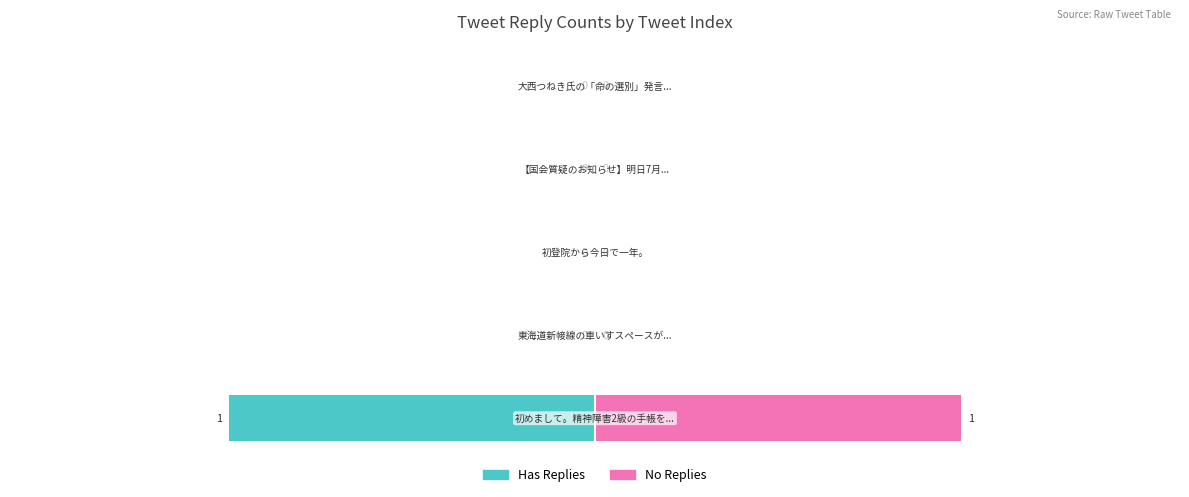

What is the minimum value shown in the chart?

-1